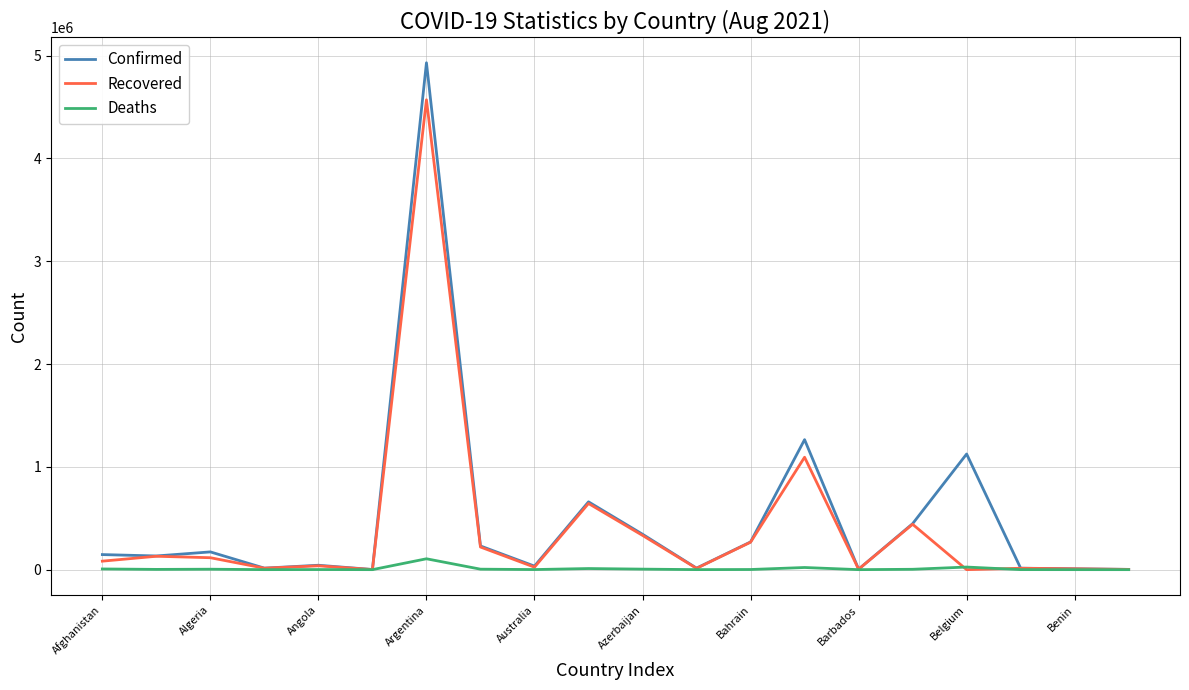

What are all the series names shown in the legend?

Confirmed, Recovered, Deaths